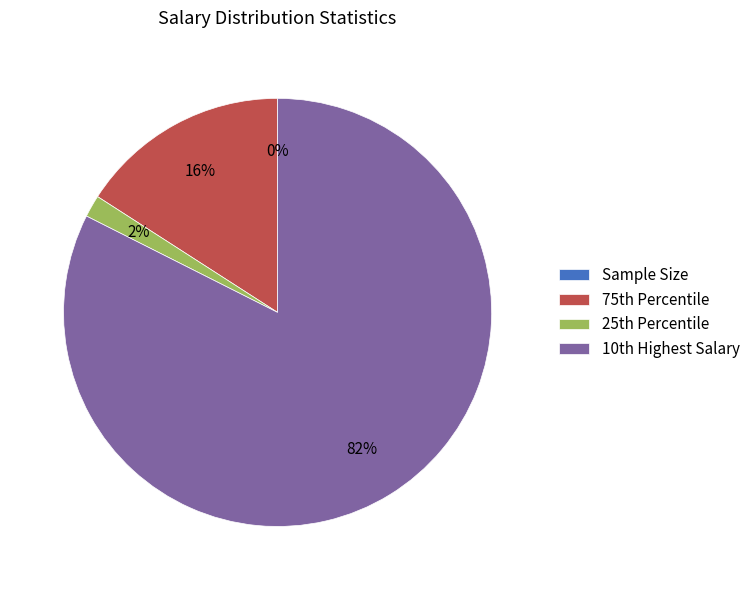

Which slice is the largest?

10th Highest Salary